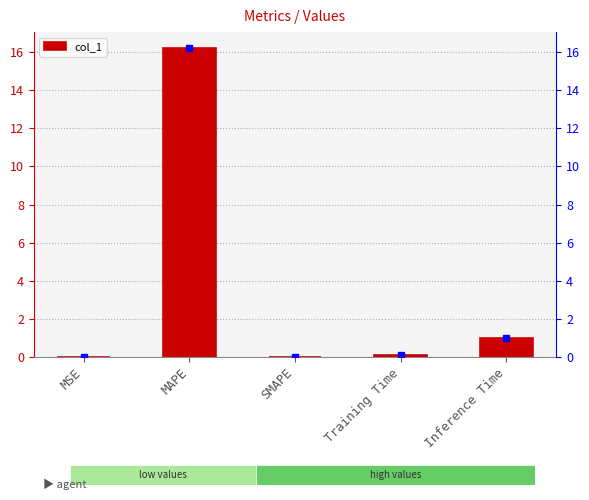

Rank the categories by value from lowest to highest.

SMAPE, MSE, Training Time, Inference Time, MAPE